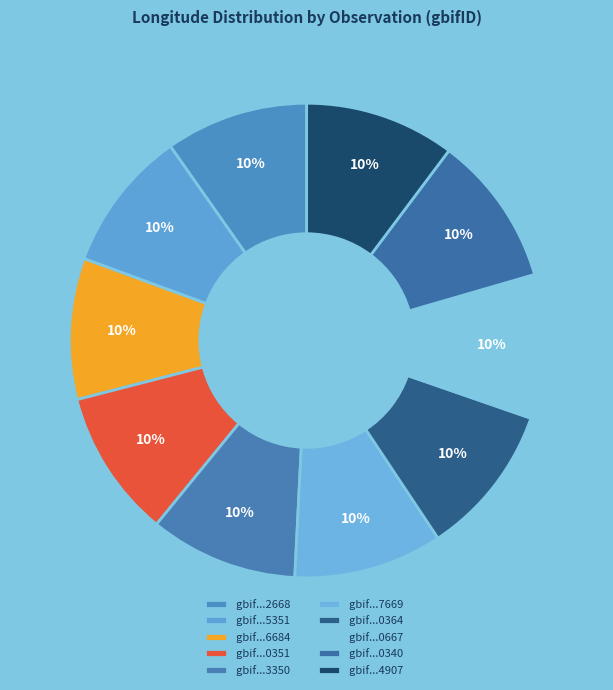

Which category has the smallest portion of the pie?

3751066684